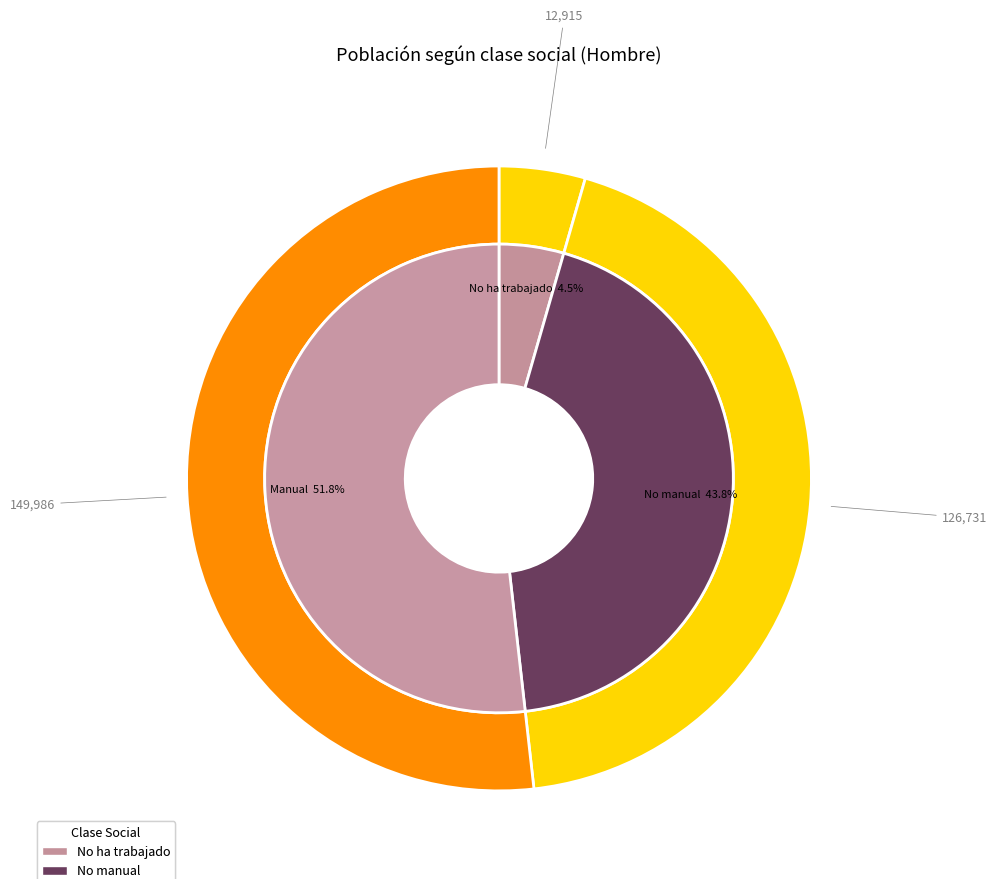

What is the total percentage of No ha trabajado and No manual?

48.2%